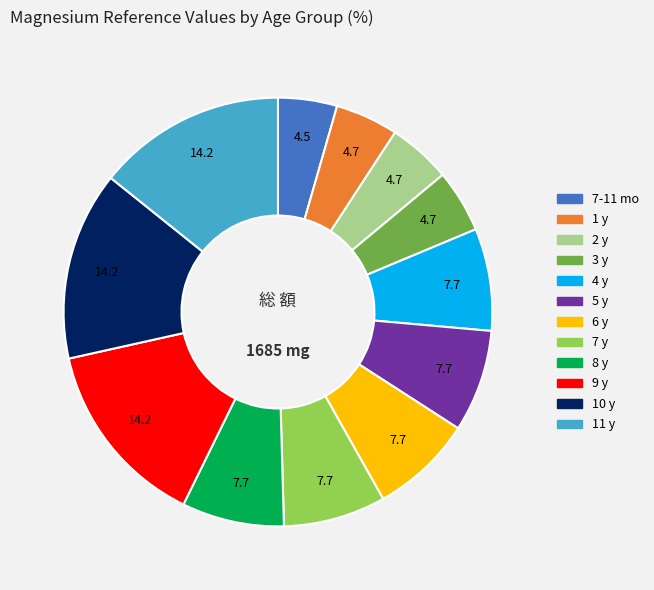

Is the sum of 9 y and 7 y greater than half?

No